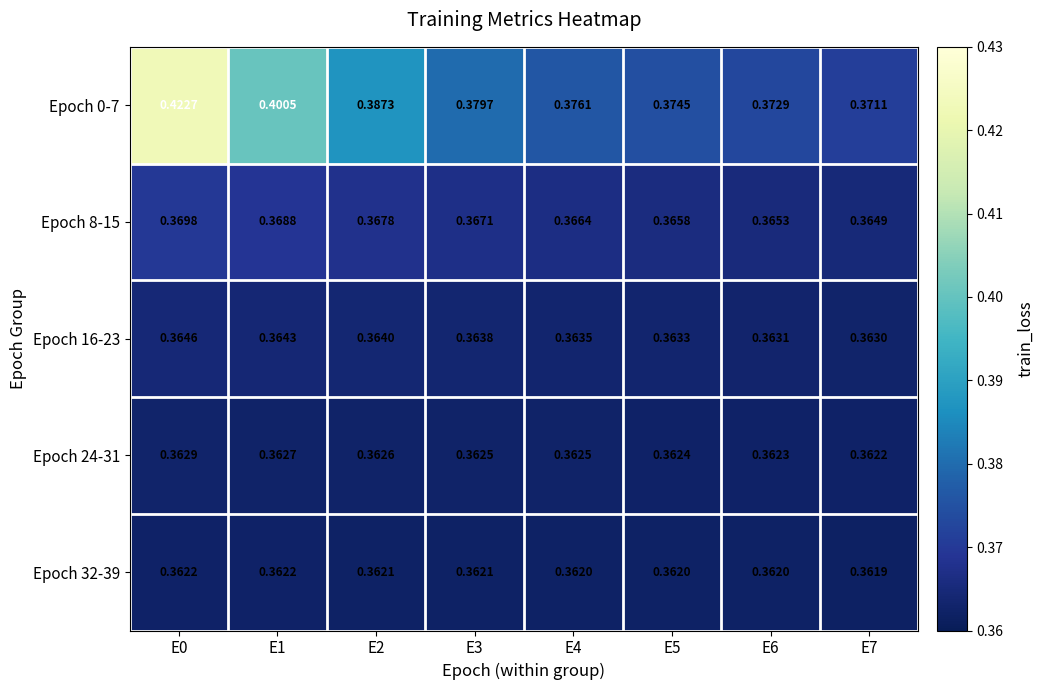

Rank the series by their maximum value, from highest to lowest.

Epoch 0-7, Epoch 8-15, Epoch 16-23, Epoch 24-31, Epoch 32-39